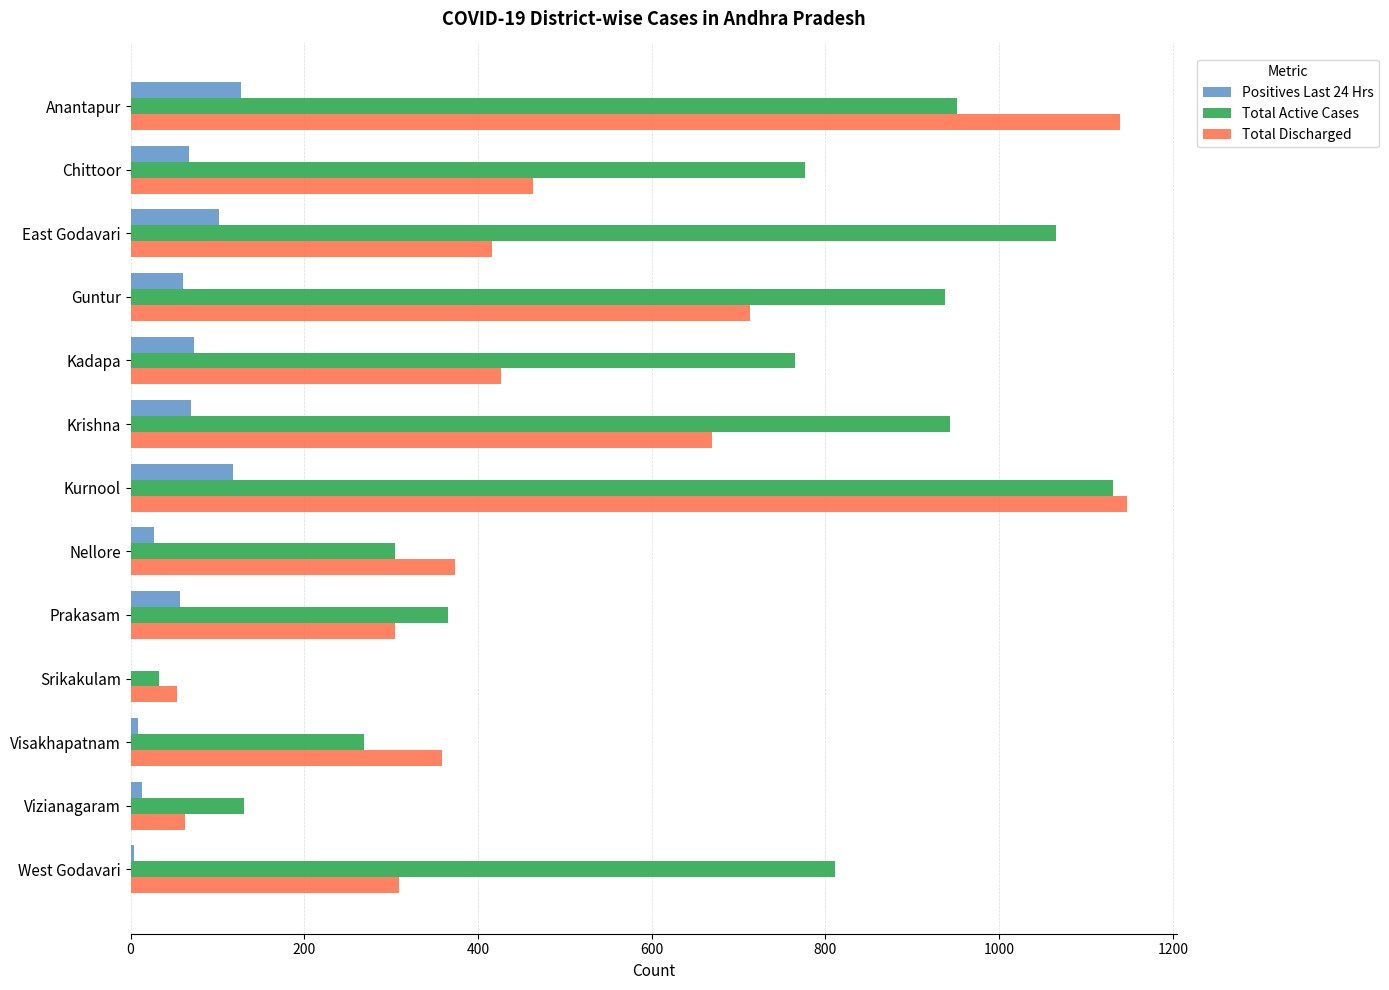

Between Kurnool and Srikakulam, which series saw the biggest shift?

Total Active Cases